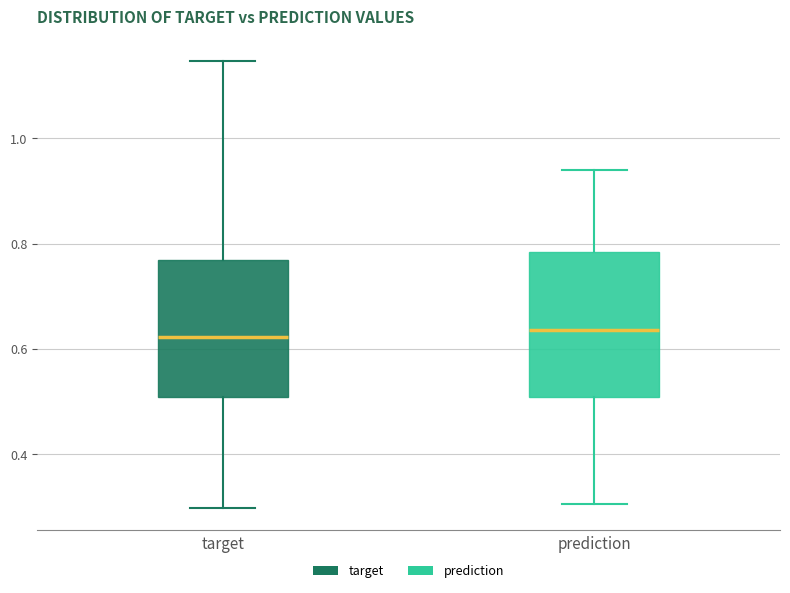

Reading left to right, transcribe this box plot: for each box, give where its median line is, the range the box spans, and where its two whiskers end, as read against the y-axis. The values are not printed on the chart, so give them approximately, as read against the axis.

target: median 0.62, box 0.50 to 0.76, whiskers 0.30 to 1.14
prediction: median 0.64, box 0.50 to 0.78, whiskers 0.30 to 0.94